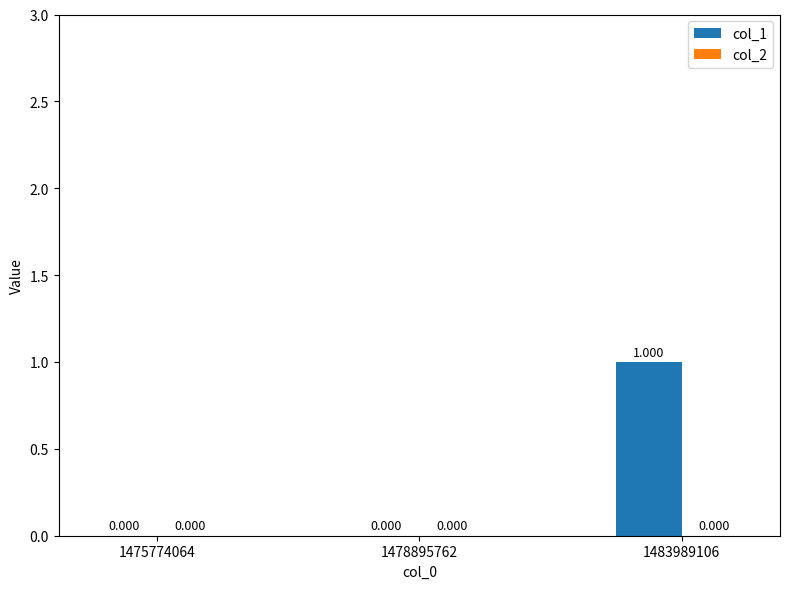

How many series are shown in this chart?

1